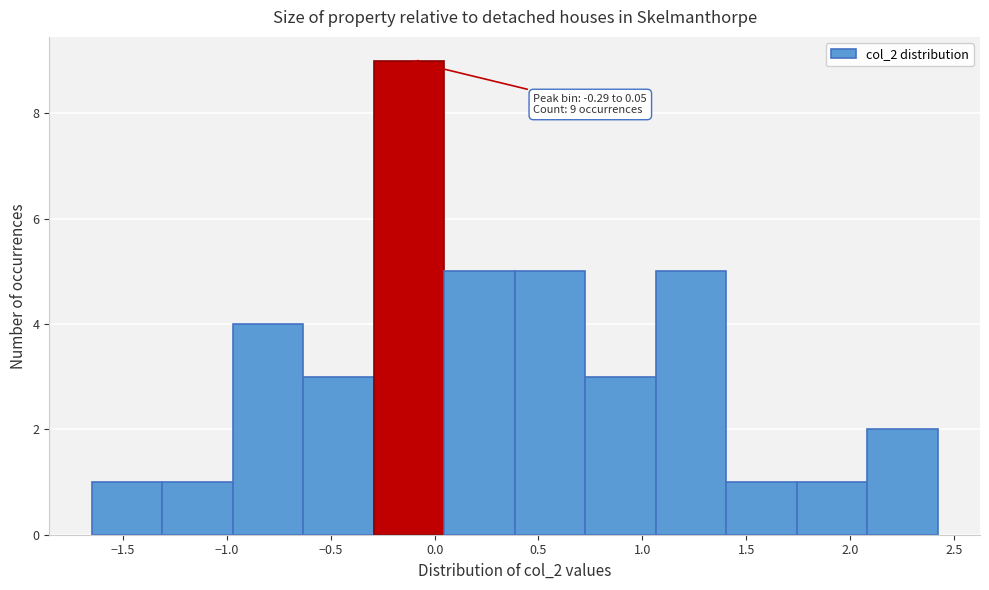

Over which range of the x-axis is the bar tallest?

-0.30 to 0.05